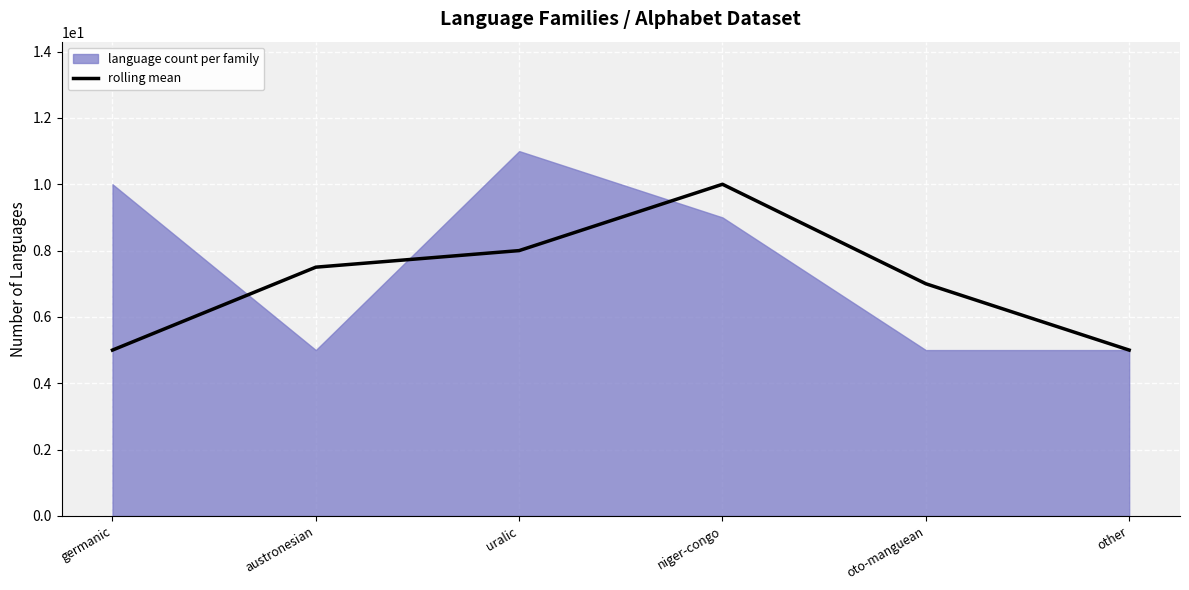

At which category does the chart reach its minimum across all series?

germanic